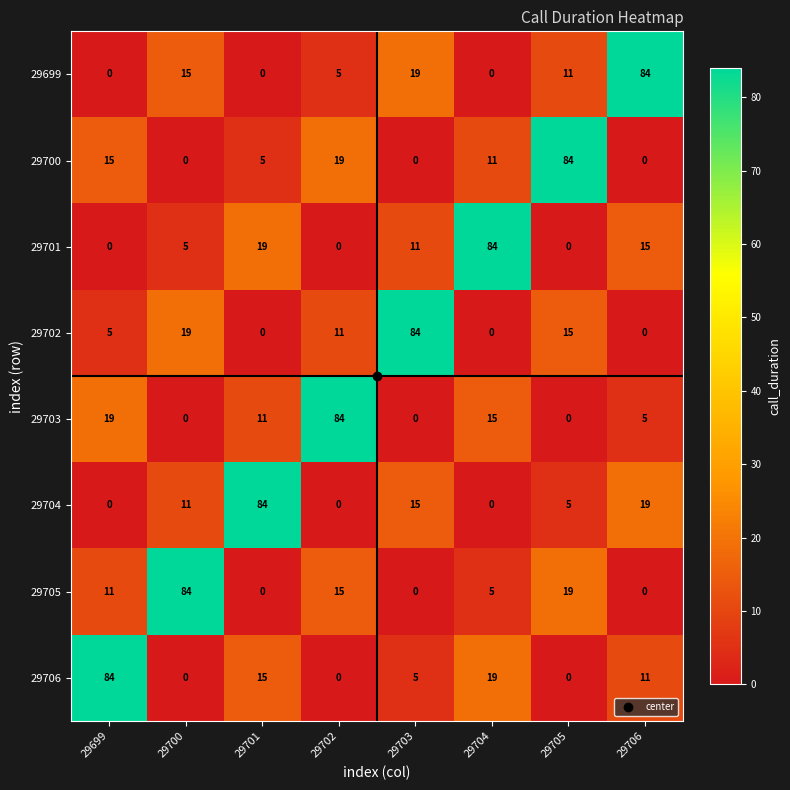

Which series changed the most between 29701 and 29706?

29699